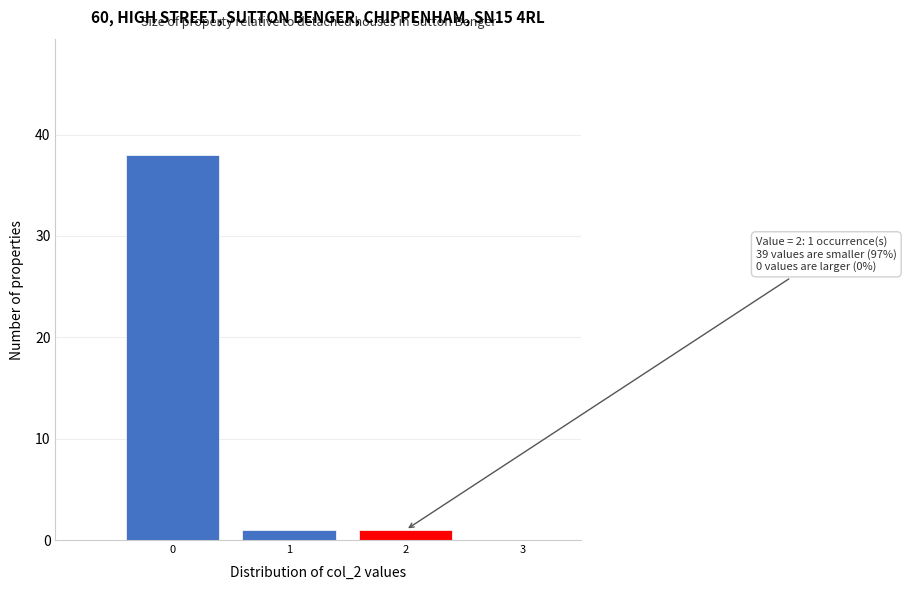

Reading left to right, extract all data points from this chart.

0=38	1=1	2=1	3=0